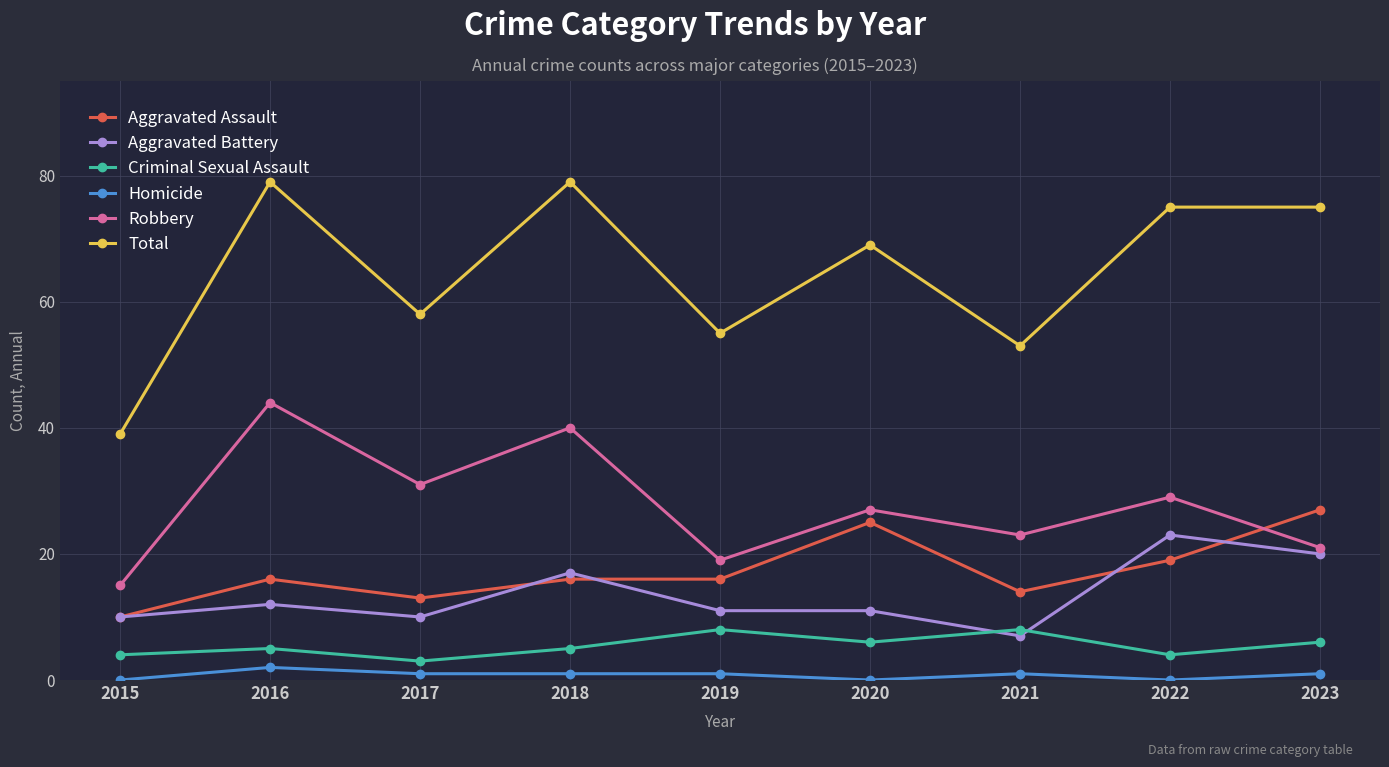

What is the difference between the highest and lowest values at 2022?

75